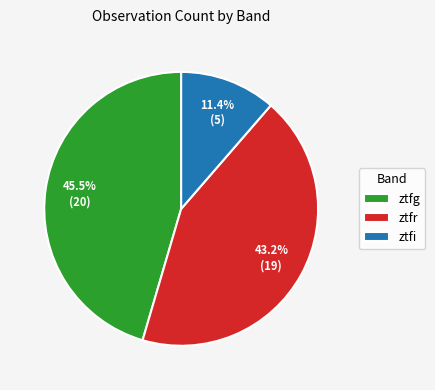

How many segments does this pie chart have?

3